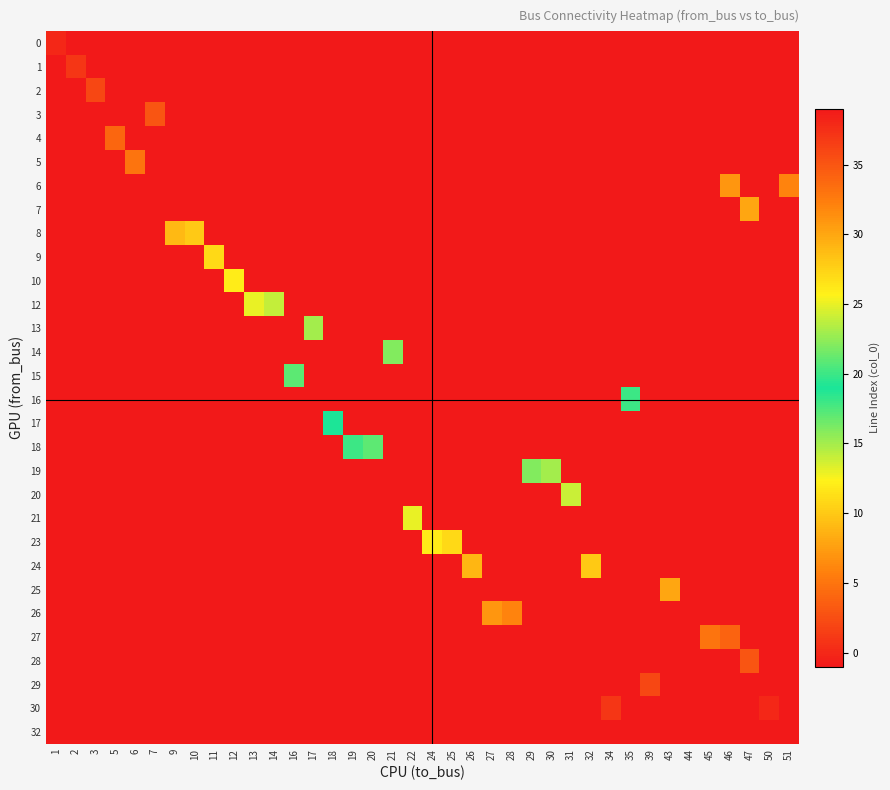

Reading left to right, extract all data points from this chart.

0: 1=0	2=-1	3=-1	5=-1	6=-1	7=-1	9=-1	10=-1	11=-1	12=-1	13=-1	14=-1	16=-1	17=-1	18=-1	19=-1	20=-1	21=-1	22=-1	24=-1	25=-1	26=-1	27=-1	28=-1	29=-1	30=-1	31=-1	32=-1	34=-1	35=-1	39=-1	43=-1	44=-1	45=-1	46=-1	47=-1	50=-1	51=-1
1: 1=-1	2=1	3=-1	5=-1	6=-1	7=-1	9=-1	10=-1	11=-1	12=-1	13=-1	14=-1	16=-1	17=-1	18=-1	19=-1	20=-1	21=-1	22=-1	24=-1	25=-1	26=-1	27=-1	28=-1	29=-1	30=-1	31=-1	32=-1	34=-1	35=-1	39=-1	43=-1	44=-1	45=-1	46=-1	47=-1	50=-1	51=-1
2: 1=-1	2=-1	3=2	5=-1	6=-1	7=-1	9=-1	10=-1	11=-1	12=-1	13=-1	14=-1	16=-1	17=-1	18=-1	19=-1	20=-1	21=-1	22=-1	24=-1	25=-1	26=-1	27=-1	28=-1	29=-1	30=-1	31=-1	32=-1	34=-1	35=-1	39=-1	43=-1	44=-1	45=-1	46=-1	47=-1	50=-1	51=-1
3: 1=-1	2=-1	3=-1	5=-1	6=-1	7=3	9=-1	10=-1	11=-1	12=-1	13=-1	14=-1	16=-1	17=-1	18=-1	19=-1	20=-1	21=-1	22=-1	24=-1	25=-1	26=-1	27=-1	28=-1	29=-1	30=-1	31=-1	32=-1	34=-1	35=-1	39=-1	43=-1	44=-1	45=-1	46=-1	47=-1	50=-1	51=-1
4: 1=-1	2=-1	3=-1	5=4	6=-1	7=-1	9=-1	10=-1	11=-1	12=-1	13=-1	14=-1	16=-1	17=-1	18=-1	19=-1	20=-1	21=-1	22=-1	24=-1	25=-1	26=-1	27=-1	28=-1	29=-1	30=-1	31=-1	32=-1	34=-1	35=-1	39=-1	43=-1	44=-1	45=-1	46=-1	47=-1	50=-1	51=-1
5: 1=-1	2=-1	3=-1	5=-1	6=5	7=-1	9=-1	10=-1	11=-1	12=-1	13=-1	14=-1	16=-1	17=-1	18=-1	19=-1	20=-1	21=-1	22=-1	24=-1	25=-1	26=-1	27=-1	28=-1	29=-1	30=-1	31=-1	32=-1	34=-1	35=-1	39=-1	43=-1	44=-1	45=-1	46=-1	47=-1	50=-1	51=-1
6: 1=-1	2=-1	3=-1	5=-1	6=-1	7=-1	9=-1	10=-1	11=-1	12=-1	13=-1	14=-1	16=-1	17=-1	18=-1	19=-1	20=-1	21=-1	22=-1	24=-1	25=-1	26=-1	27=-1	28=-1	29=-1	30=-1	31=-1	32=-1	34=-1	35=-1	39=-1	43=-1	44=-1	45=-1	46=7	47=-1	50=-1	51=6
7: 1=-1	2=-1	3=-1	5=-1	6=-1	7=-1	9=-1	10=-1	11=-1	12=-1	13=-1	14=-1	16=-1	17=-1	18=-1	19=-1	20=-1	21=-1	22=-1	24=-1	25=-1	26=-1	27=-1	28=-1	29=-1	30=-1	31=-1	32=-1	34=-1	35=-1	39=-1	43=-1	44=-1	45=-1	46=-1	47=8	50=-1	51=-1
8: 1=-1	2=-1	3=-1	5=-1	6=-1	7=-1	9=9	10=10	11=-1	12=-1	13=-1	14=-1	16=-1	17=-1	18=-1	19=-1	20=-1	21=-1	22=-1	24=-1	25=-1	26=-1	27=-1	28=-1	29=-1	30=-1	31=-1	32=-1	34=-1	35=-1	39=-1	43=-1	44=-1	45=-1	46=-1	47=-1	50=-1	51=-1
9: 1=-1	2=-1	3=-1	5=-1	6=-1	7=-1	9=-1	10=-1	11=11	12=-1	13=-1	14=-1	16=-1	17=-1	18=-1	19=-1	20=-1	21=-1	22=-1	24=-1	25=-1	26=-1	27=-1	28=-1	29=-1	30=-1	31=-1	32=-1	34=-1	35=-1	39=-1	43=-1	44=-1	45=-1	46=-1	47=-1	50=-1	51=-1
10: 1=-1	2=-1	3=-1	5=-1	6=-1	7=-1	9=-1	10=-1	11=-1	12=12	13=-1	14=-1	16=-1	17=-1	18=-1	19=-1	20=-1	21=-1	22=-1	24=-1	25=-1	26=-1	27=-1	28=-1	29=-1	30=-1	31=-1	32=-1	34=-1	35=-1	39=-1	43=-1	44=-1	45=-1	46=-1	47=-1	50=-1	51=-1
12: 1=-1	2=-1	3=-1	5=-1	6=-1	7=-1	9=-1	10=-1	11=-1	12=-1	13=13	14=14	16=-1	17=-1	18=-1	19=-1	20=-1	21=-1	22=-1	24=-1	25=-1	26=-1	27=-1	28=-1	29=-1	30=-1	31=-1	32=-1	34=-1	35=-1	39=-1	43=-1	44=-1	45=-1	46=-1	47=-1	50=-1	51=-1
13: 1=-1	2=-1	3=-1	5=-1	6=-1	7=-1	9=-1	10=-1	11=-1	12=-1	13=-1	14=-1	16=-1	17=15	18=-1	19=-1	20=-1	21=-1	22=-1	24=-1	25=-1	26=-1	27=-1	28=-1	29=-1	30=-1	31=-1	32=-1	34=-1	35=-1	39=-1	43=-1	44=-1	45=-1	46=-1	47=-1	50=-1	51=-1
14: 1=-1	2=-1	3=-1	5=-1	6=-1	7=-1	9=-1	10=-1	11=-1	12=-1	13=-1	14=-1	16=-1	17=-1	18=-1	19=-1	20=-1	21=16	22=-1	24=-1	25=-1	26=-1	27=-1	28=-1	29=-1	30=-1	31=-1	32=-1	34=-1	35=-1	39=-1	43=-1	44=-1	45=-1	46=-1	47=-1	50=-1	51=-1
15: 1=-1	2=-1	3=-1	5=-1	6=-1	7=-1	9=-1	10=-1	11=-1	12=-1	13=-1	14=-1	16=17	17=-1	18=-1	19=-1	20=-1	21=-1	22=-1	24=-1	25=-1	26=-1	27=-1	28=-1	29=-1	30=-1	31=-1	32=-1	34=-1	35=-1	39=-1	43=-1	44=-1	45=-1	46=-1	47=-1	50=-1	51=-1
16: 1=-1	2=-1	3=-1	5=-1	6=-1	7=-1	9=-1	10=-1	11=-1	12=-1	13=-1	14=-1	16=-1	17=-1	18=-1	19=-1	20=-1	21=-1	22=-1	24=-1	25=-1	26=-1	27=-1	28=-1	29=-1	30=-1	31=-1	32=-1	34=-1	35=18	39=-1	43=-1	44=-1	45=-1	46=-1	47=-1	50=-1	51=-1
17: 1=-1	2=-1	3=-1	5=-1	6=-1	7=-1	9=-1	10=-1	11=-1	12=-1	13=-1	14=-1	16=-1	17=-1	18=19	19=-1	20=-1	21=-1	22=-1	24=-1	25=-1	26=-1	27=-1	28=-1	29=-1	30=-1	31=-1	32=-1	34=-1	35=-1	39=-1	43=-1	44=-1	45=-1	46=-1	47=-1	50=-1	51=-1
18: 1=-1	2=-1	3=-1	5=-1	6=-1	7=-1	9=-1	10=-1	11=-1	12=-1	13=-1	14=-1	16=-1	17=-1	18=-1	19=20	20=21	21=-1	22=-1	24=-1	25=-1	26=-1	27=-1	28=-1	29=-1	30=-1	31=-1	32=-1	34=-1	35=-1	39=-1	43=-1	44=-1	45=-1	46=-1	47=-1	50=-1	51=-1
19: 1=-1	2=-1	3=-1	5=-1	6=-1	7=-1	9=-1	10=-1	11=-1	12=-1	13=-1	14=-1	16=-1	17=-1	18=-1	19=-1	20=-1	21=-1	22=-1	24=-1	25=-1	26=-1	27=-1	28=-1	29=22	30=23	31=-1	32=-1	34=-1	35=-1	39=-1	43=-1	44=-1	45=-1	46=-1	47=-1	50=-1	51=-1
20: 1=-1	2=-1	3=-1	5=-1	6=-1	7=-1	9=-1	10=-1	11=-1	12=-1	13=-1	14=-1	16=-1	17=-1	18=-1	19=-1	20=-1	21=-1	22=-1	24=-1	25=-1	26=-1	27=-1	28=-1	29=-1	30=-1	31=24	32=-1	34=-1	35=-1	39=-1	43=-1	44=-1	45=-1	46=-1	47=-1	50=-1	51=-1
21: 1=-1	2=-1	3=-1	5=-1	6=-1	7=-1	9=-1	10=-1	11=-1	12=-1	13=-1	14=-1	16=-1	17=-1	18=-1	19=-1	20=-1	21=-1	22=25	24=-1	25=-1	26=-1	27=-1	28=-1	29=-1	30=-1	31=-1	32=-1	34=-1	35=-1	39=-1	43=-1	44=-1	45=-1	46=-1	47=-1	50=-1	51=-1
23: 1=-1	2=-1	3=-1	5=-1	6=-1	7=-1	9=-1	10=-1	11=-1	12=-1	13=-1	14=-1	16=-1	17=-1	18=-1	19=-1	20=-1	21=-1	22=-1	24=26	25=27	26=-1	27=-1	28=-1	29=-1	30=-1	31=-1	32=-1	34=-1	35=-1	39=-1	43=-1	44=-1	45=-1	46=-1	47=-1	50=-1	51=-1
24: 1=-1	2=-1	3=-1	5=-1	6=-1	7=-1	9=-1	10=-1	11=-1	12=-1	13=-1	14=-1	16=-1	17=-1	18=-1	19=-1	20=-1	21=-1	22=-1	24=-1	25=-1	26=29	27=-1	28=-1	29=-1	30=-1	31=-1	32=28	34=-1	35=-1	39=-1	43=-1	44=-1	45=-1	46=-1	47=-1	50=-1	51=-1
25: 1=-1	2=-1	3=-1	5=-1	6=-1	7=-1	9=-1	10=-1	11=-1	12=-1	13=-1	14=-1	16=-1	17=-1	18=-1	19=-1	20=-1	21=-1	22=-1	24=-1	25=-1	26=-1	27=-1	28=-1	29=-1	30=-1	31=-1	32=-1	34=-1	35=-1	39=-1	43=30	44=-1	45=-1	46=-1	47=-1	50=-1	51=-1
26: 1=-1	2=-1	3=-1	5=-1	6=-1	7=-1	9=-1	10=-1	11=-1	12=-1	13=-1	14=-1	16=-1	17=-1	18=-1	19=-1	20=-1	21=-1	22=-1	24=-1	25=-1	26=-1	27=31	28=32	29=-1	30=-1	31=-1	32=-1	34=-1	35=-1	39=-1	43=-1	44=-1	45=-1	46=-1	47=-1	50=-1	51=-1
27: 1=-1	2=-1	3=-1	5=-1	6=-1	7=-1	9=-1	10=-1	11=-1	12=-1	13=-1	14=-1	16=-1	17=-1	18=-1	19=-1	20=-1	21=-1	22=-1	24=-1	25=-1	26=-1	27=-1	28=-1	29=-1	30=-1	31=-1	32=-1	34=-1	35=-1	39=-1	43=-1	44=-1	45=33	46=34	47=-1	50=-1	51=-1
28: 1=-1	2=-1	3=-1	5=-1	6=-1	7=-1	9=-1	10=-1	11=-1	12=-1	13=-1	14=-1	16=-1	17=-1	18=-1	19=-1	20=-1	21=-1	22=-1	24=-1	25=-1	26=-1	27=-1	28=-1	29=-1	30=-1	31=-1	32=-1	34=-1	35=-1	39=-1	43=-1	44=-1	45=-1	46=-1	47=35	50=-1	51=-1
29: 1=-1	2=-1	3=-1	5=-1	6=-1	7=-1	9=-1	10=-1	11=-1	12=-1	13=-1	14=-1	16=-1	17=-1	18=-1	19=-1	20=-1	21=-1	22=-1	24=-1	25=-1	26=-1	27=-1	28=-1	29=-1	30=-1	31=-1	32=-1	34=-1	35=-1	39=36	43=-1	44=-1	45=-1	46=-1	47=-1	50=-1	51=-1
30: 1=-1	2=-1	3=-1	5=-1	6=-1	7=-1	9=-1	10=-1	11=-1	12=-1	13=-1	14=-1	16=-1	17=-1	18=-1	19=-1	20=-1	21=-1	22=-1	24=-1	25=-1	26=-1	27=-1	28=-1	29=-1	30=-1	31=-1	32=-1	34=37	35=-1	39=-1	43=-1	44=-1	45=-1	46=-1	47=-1	50=38	51=-1
32: 1=-1	2=-1	3=-1	5=-1	6=-1	7=-1	9=-1	10=-1	11=-1	12=-1	13=-1	14=-1	16=-1	17=-1	18=-1	19=-1	20=-1	21=-1	22=-1	24=-1	25=-1	26=-1	27=-1	28=-1	29=-1	30=-1	31=-1	32=-1	34=-1	35=-1	39=-1	43=-1	44=39	45=-1	46=-1	47=-1	50=-1	51=-1